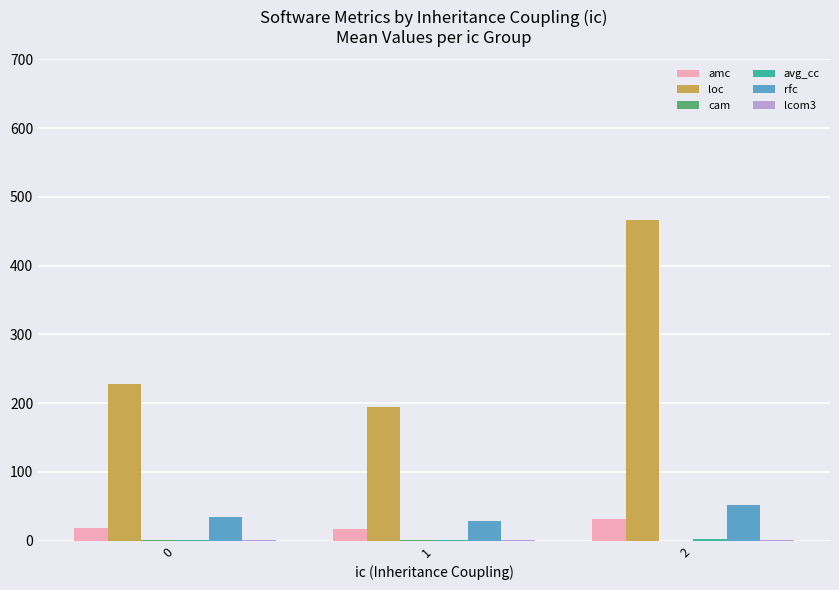

The value of rfc at 2 is 27.5. True or false?

False